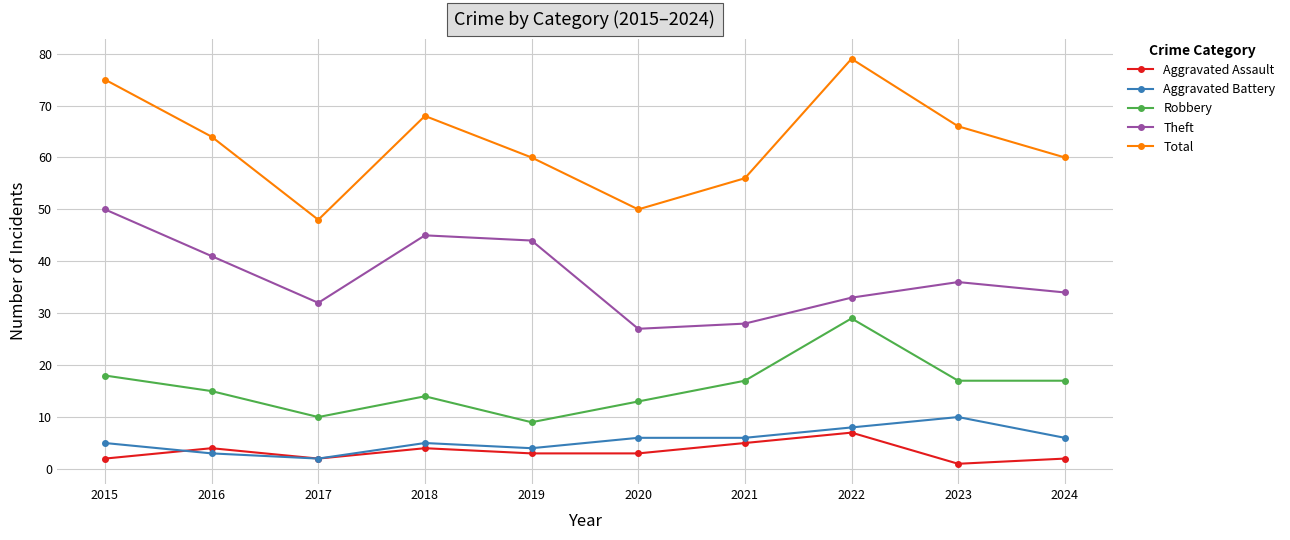

Which label corresponds to the smallest value in the chart?

2023